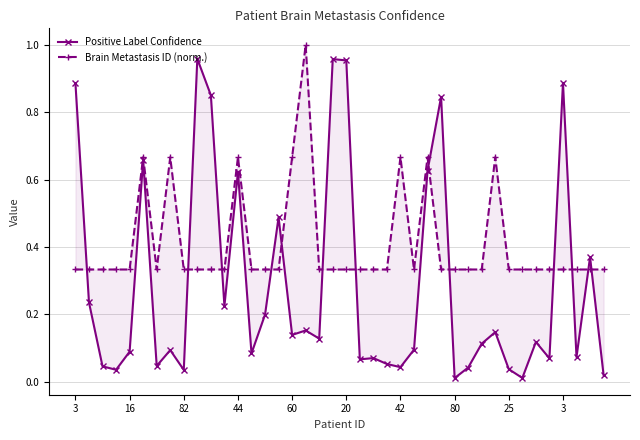

Which category has the lowest value across all series?

80